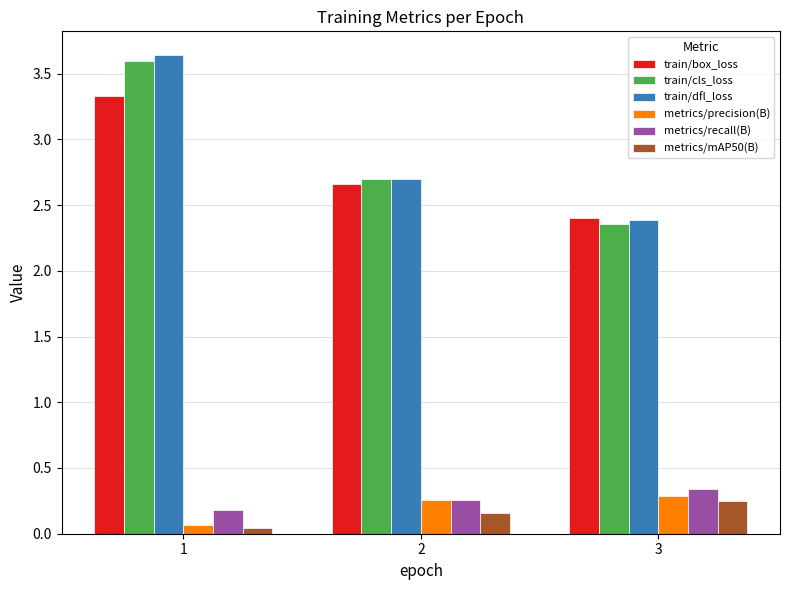

Does the chart contain any negative values?

No